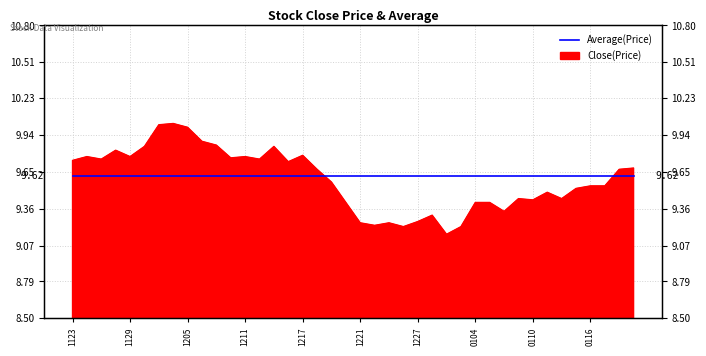

Is it true that the value at 20190109 is 9.4?

True